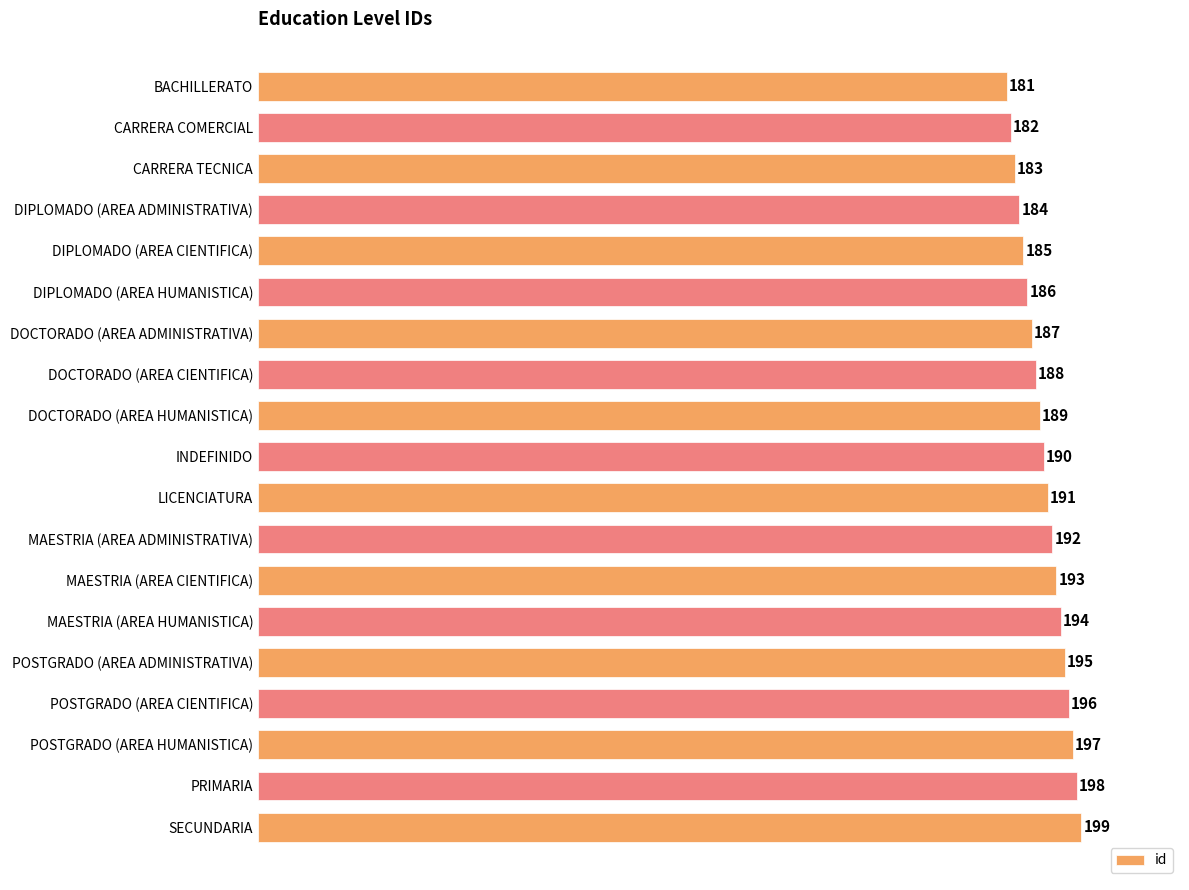

How many bars are there in total?

19